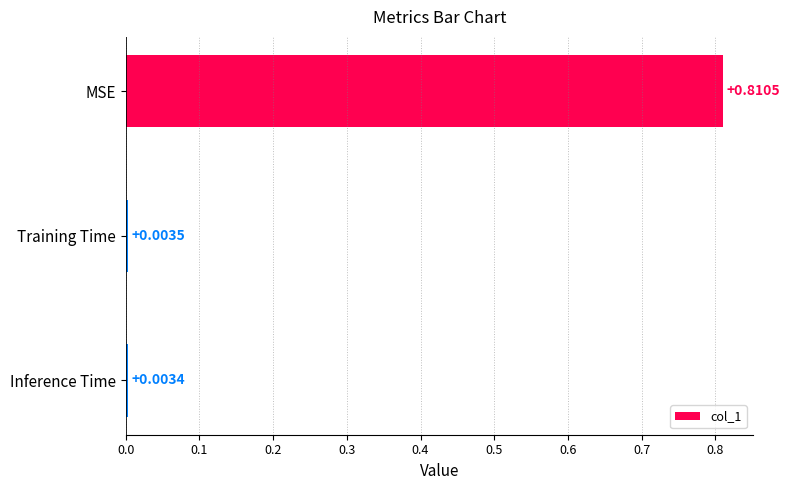

List the labels in order of value, largest first.

MSE, Training Time, Inference Time